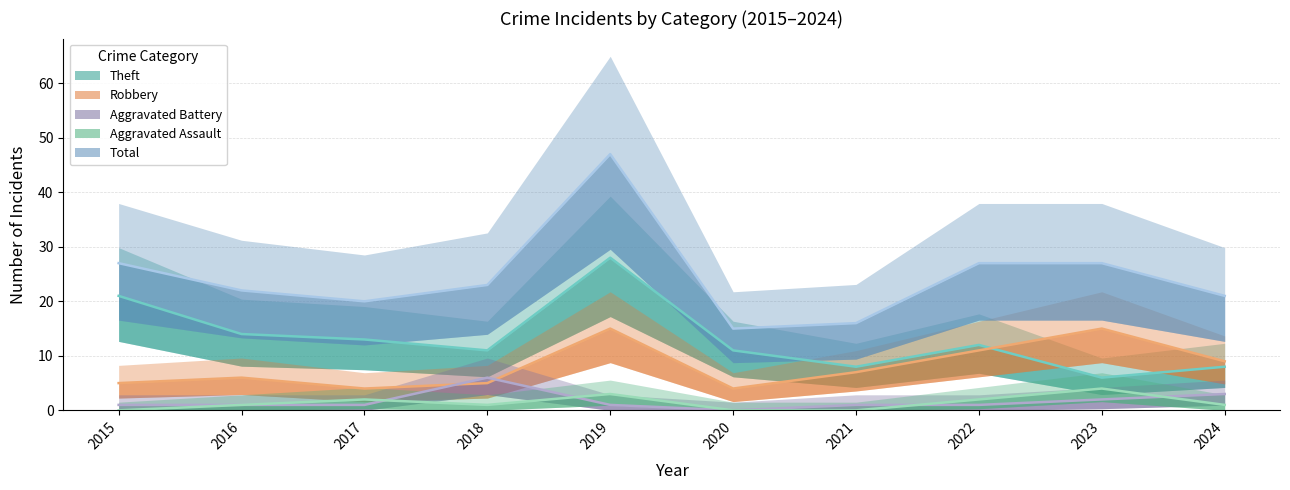

Which label corresponds to the largest value in the chart?

2019